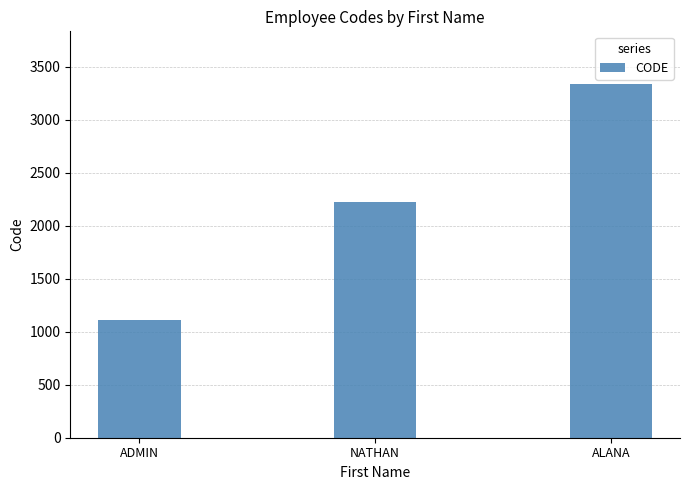

What is the sum of all values?

6666